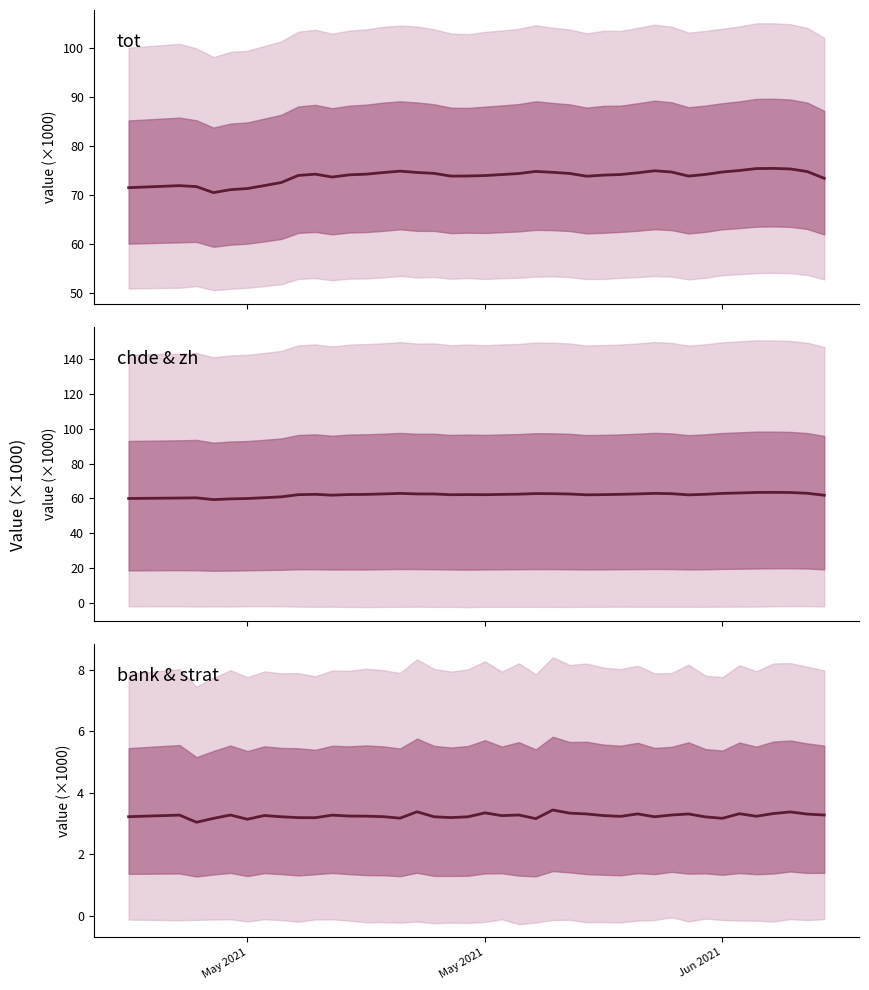

In tot, how many points are higher than both neighbors (excluding endpoints)?

6